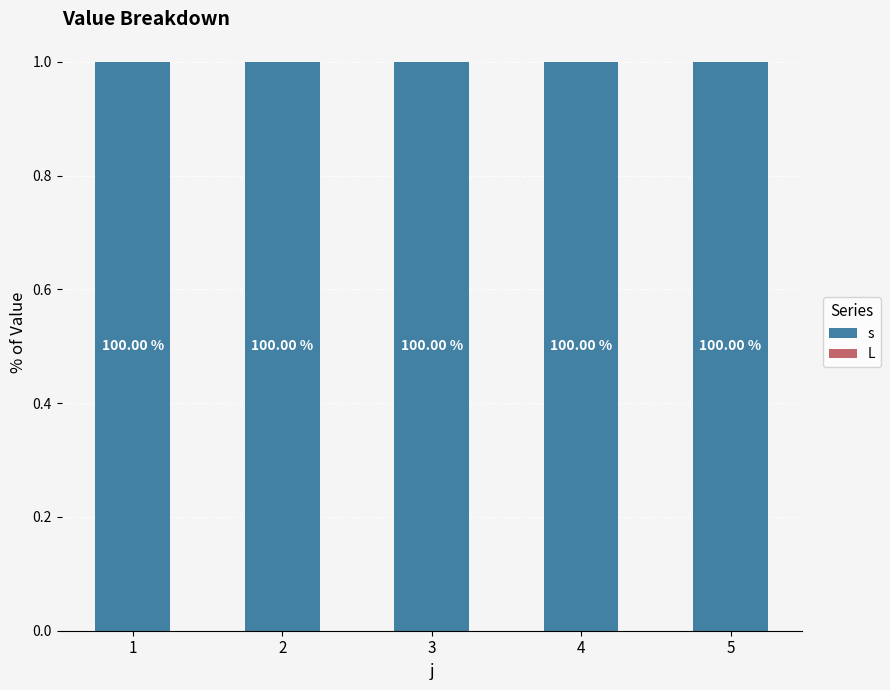

How many bars are there in each group?

2